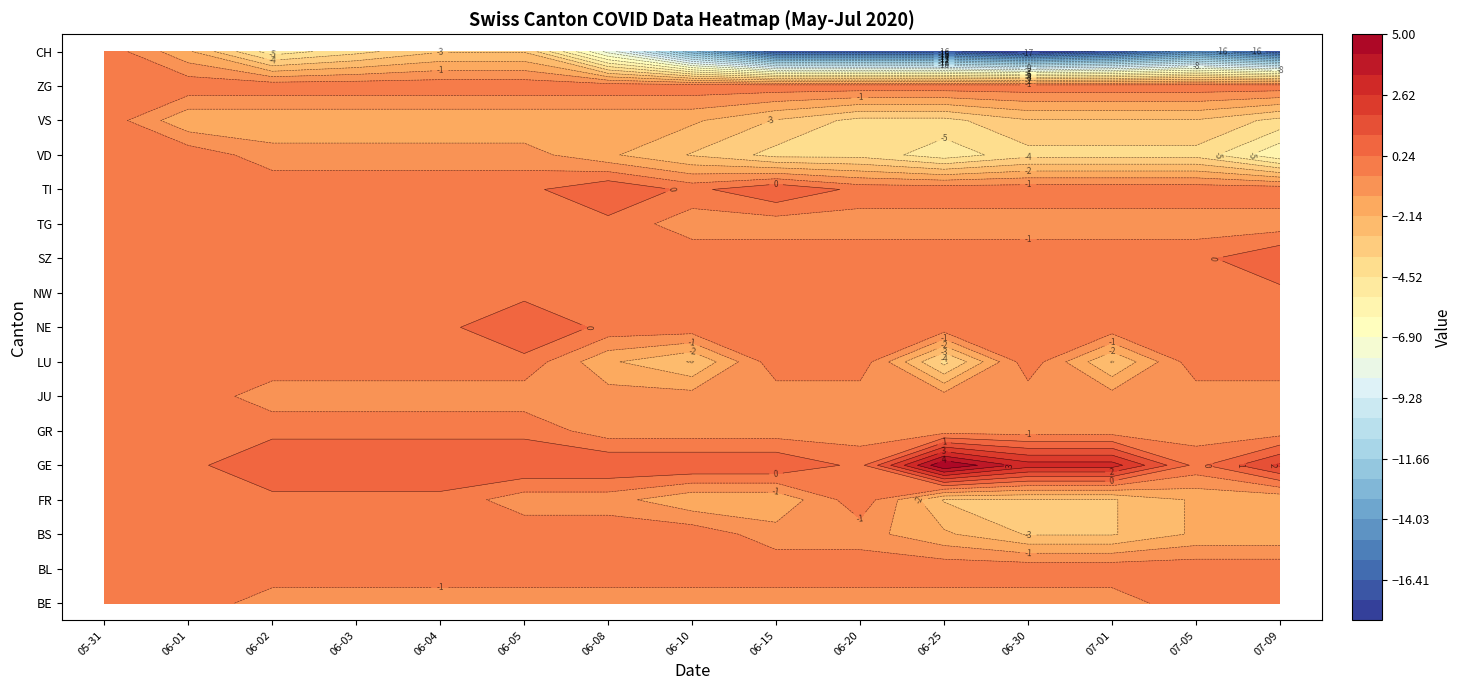

How many values in the 2020-06-10 series are below -1?

5